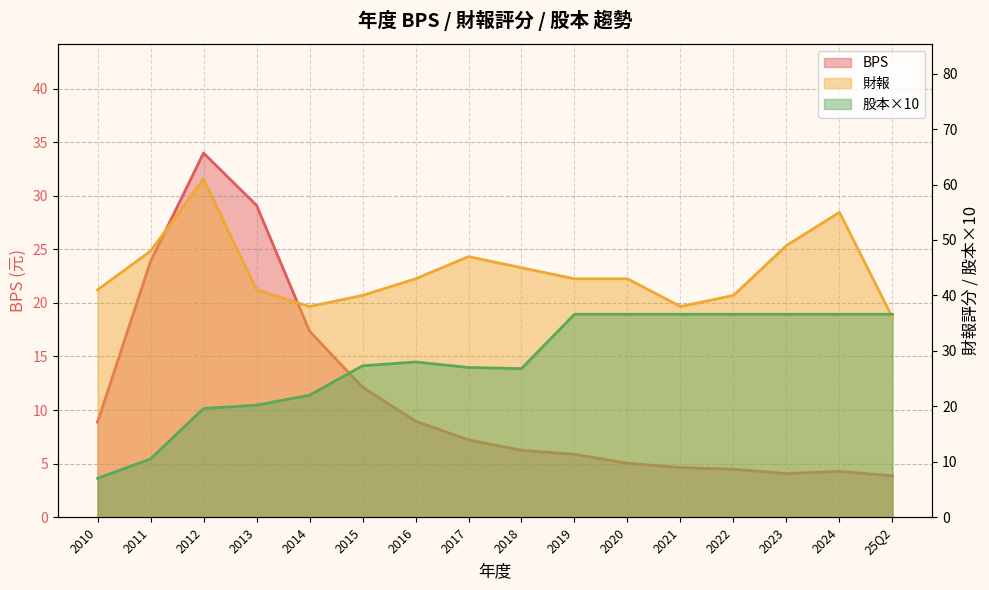

True or false: BPS and 財報 cross at least once.

False